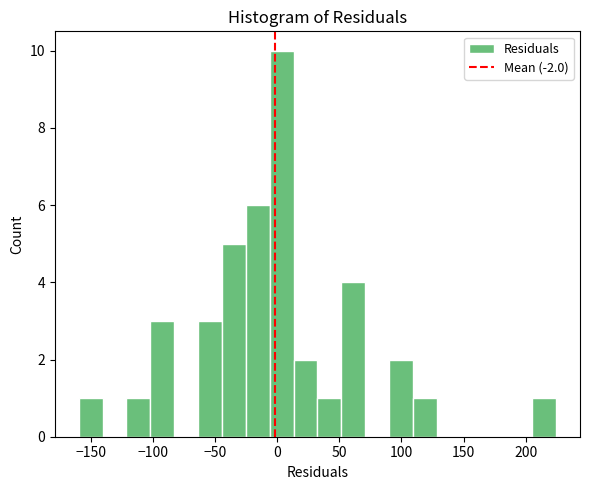

Around what value on the x-axis is the tallest bar? Give the approximate position of its centre, as read against the axis.

5